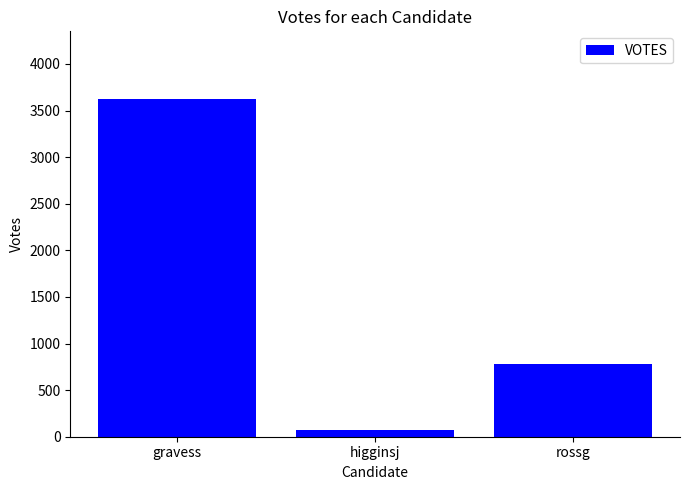

What is the label of the 2nd bar from the left?

higginsj